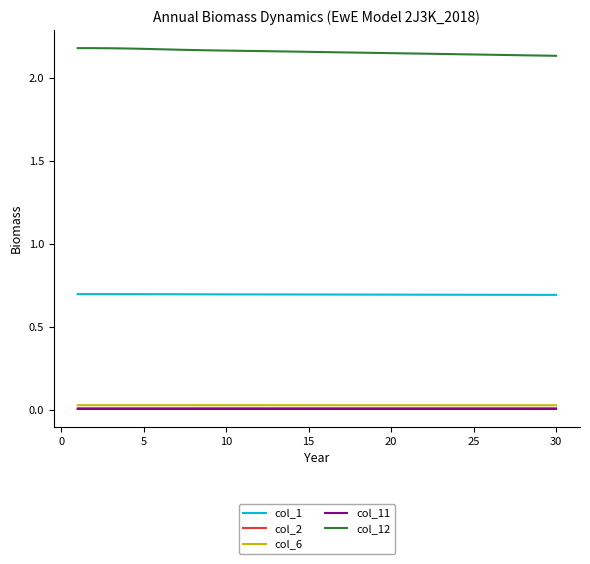

Which series has the largest total across all categories?

col_12